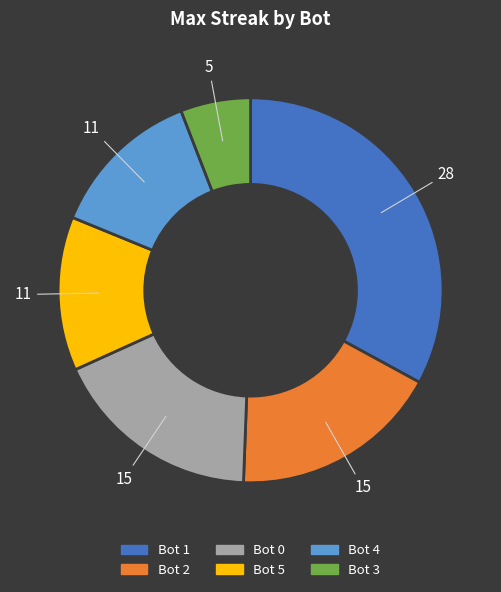

Does any single category account for the majority?

No